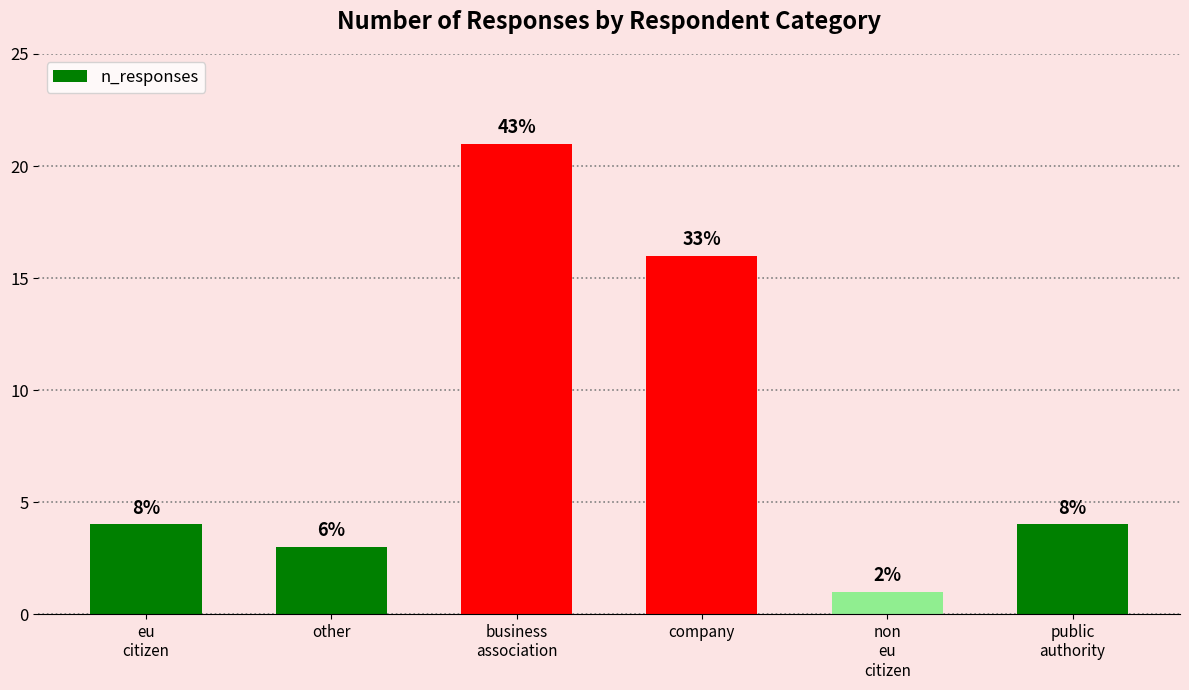

The value at eu
citizen is 4. True or false?

True